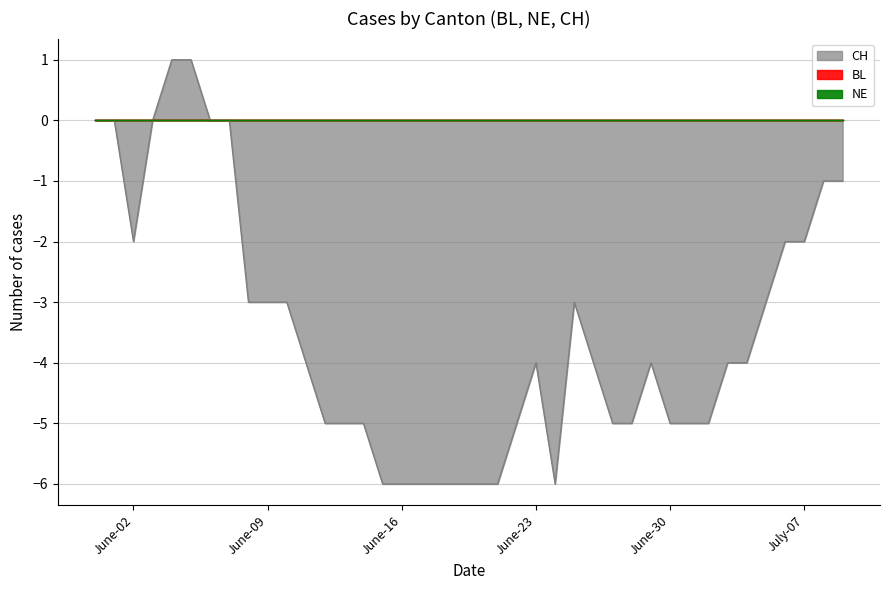

Rank the series by their maximum value, from lowest to highest.

BL, NE, CH